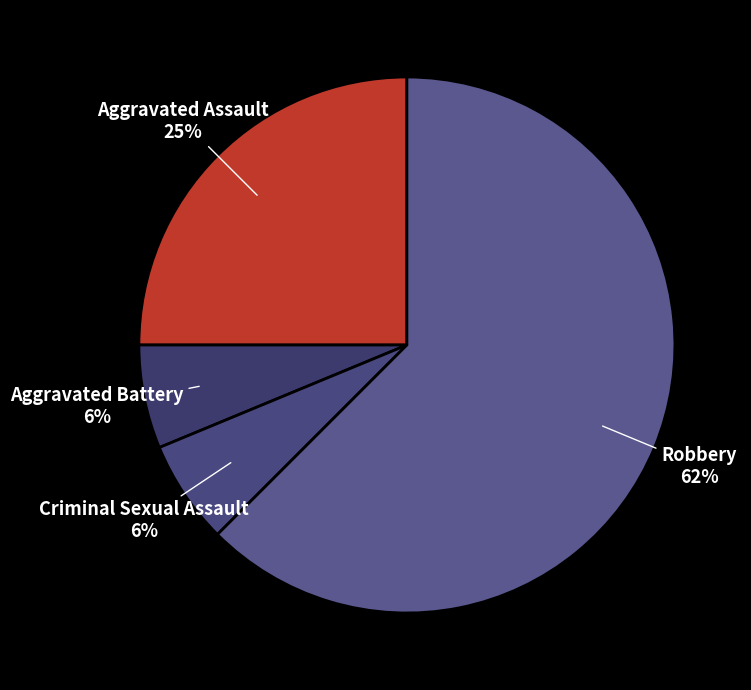

Is the sum of Criminal Sexual Assault and Aggravated Assault greater than half?

No